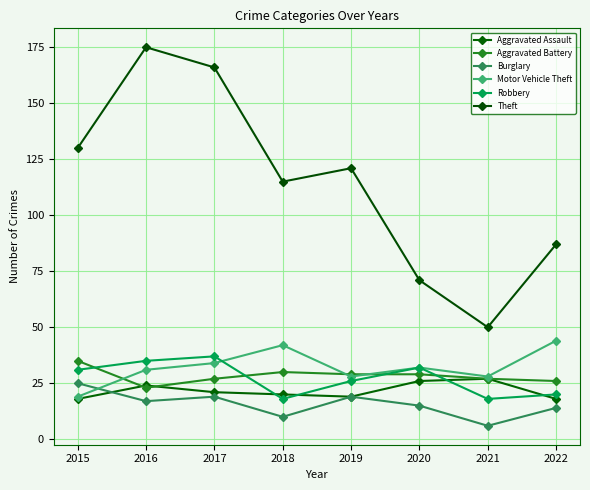

True or false: Motor Vehicle Theft has a value of 19 at 2015.

True